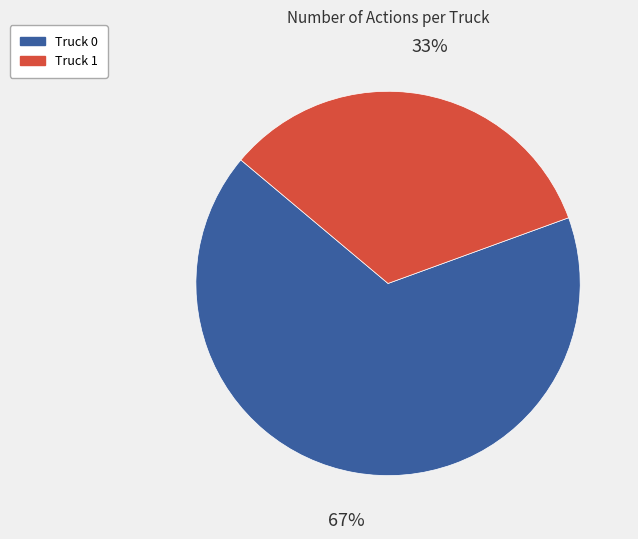

Which slice is the largest?

Truck 0